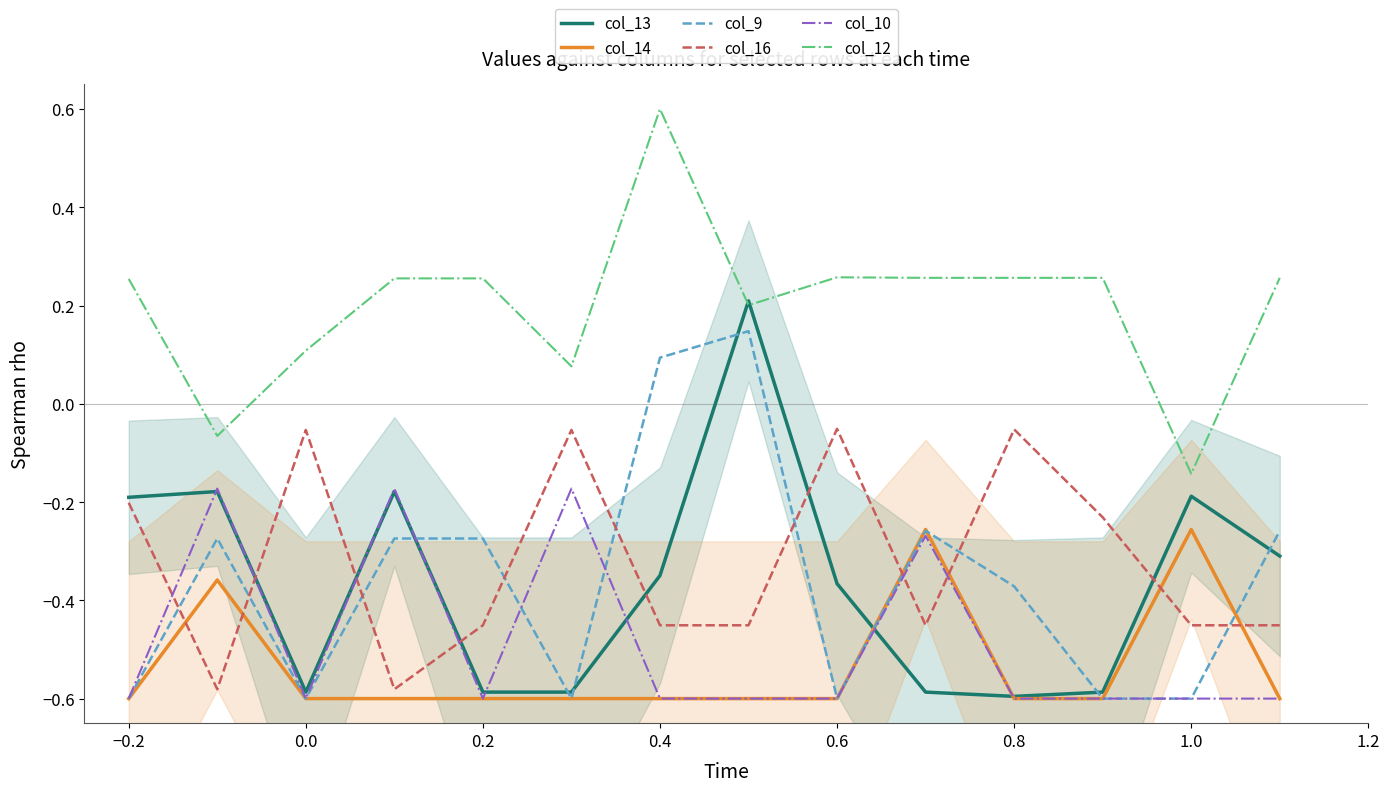

Is the value of col_12 at −0.2 greater than the value of col_16 at −0.2?

Yes